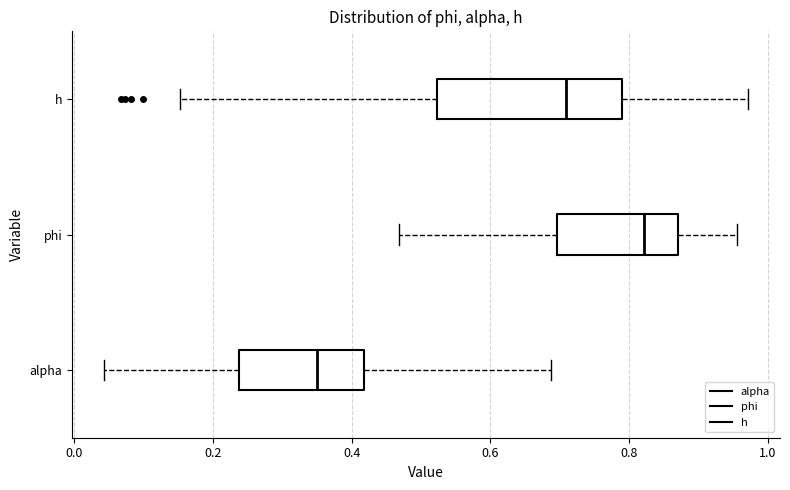

Which box's median line is the furthest to the right?

phi